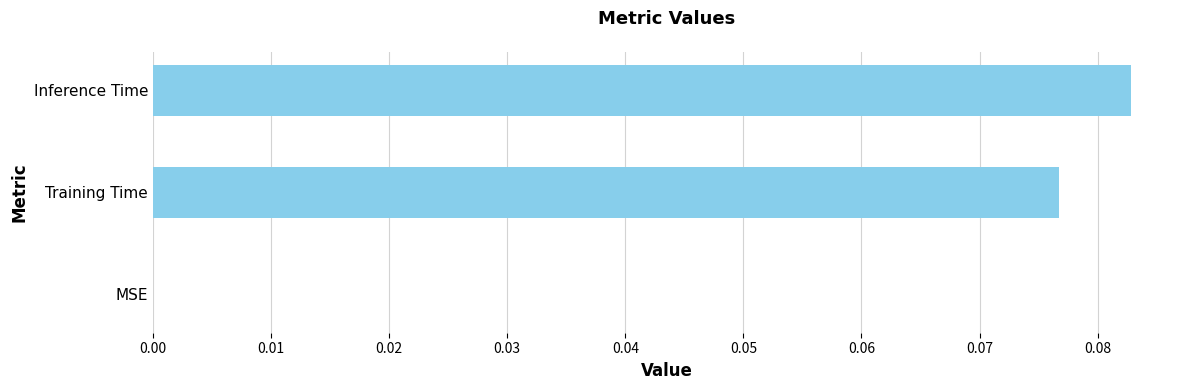

At which category does the chart reach its peak across all series?

Inference Time